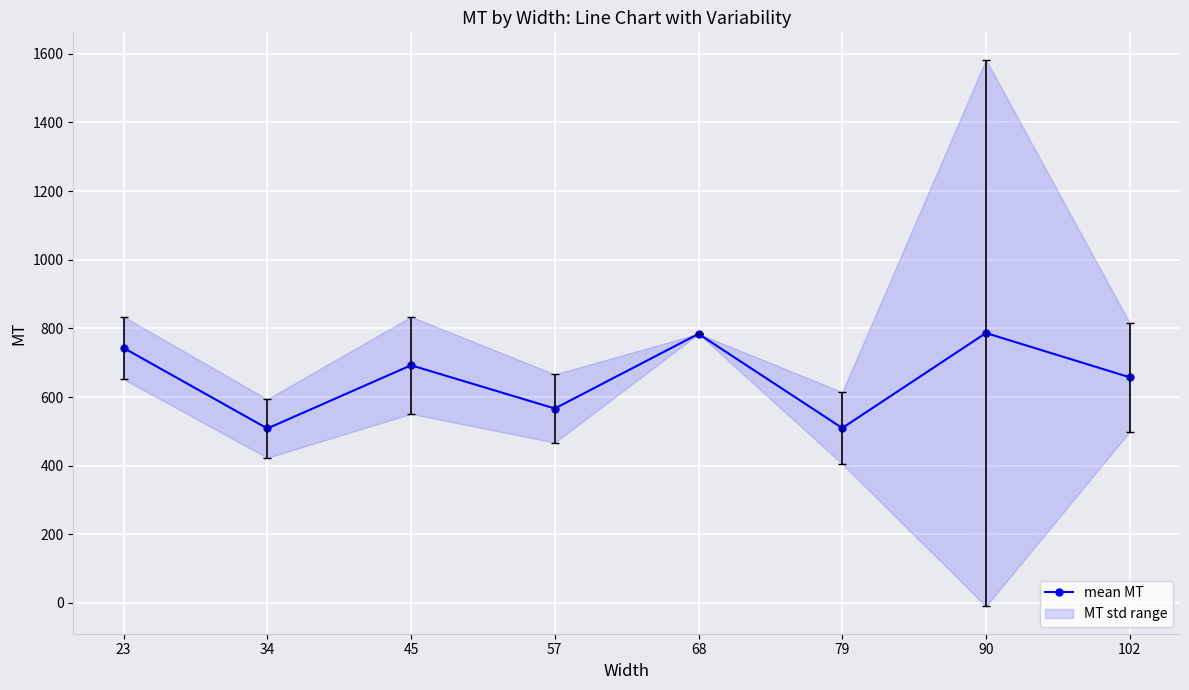

How many interior local valleys does the mean MT series have?

3